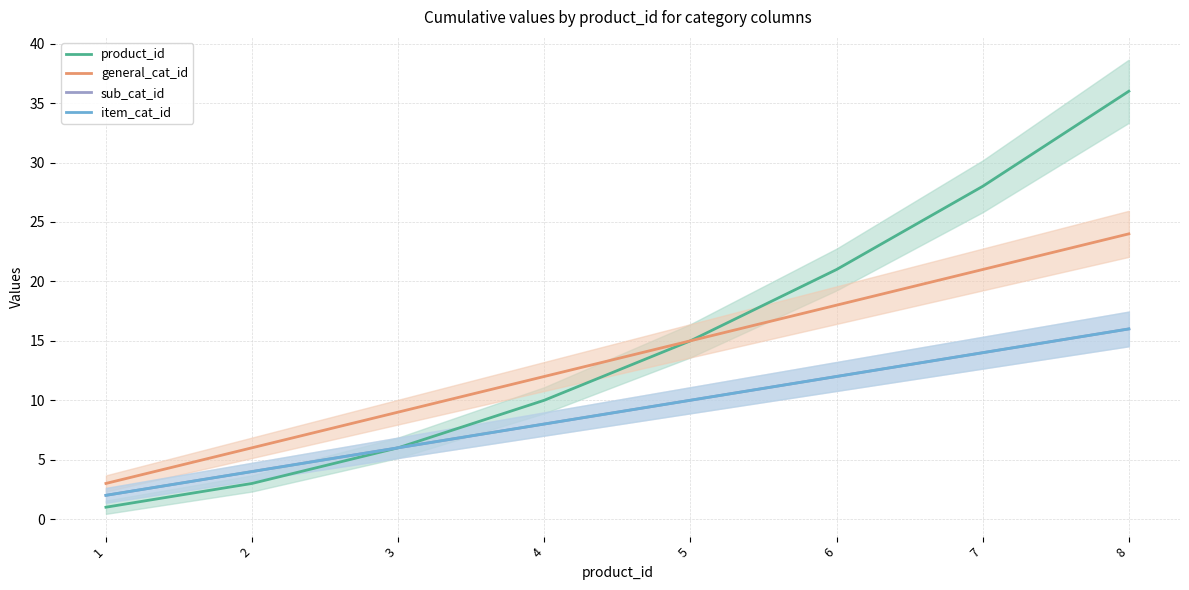

At which label does general_cat_id first exceed 15?

6